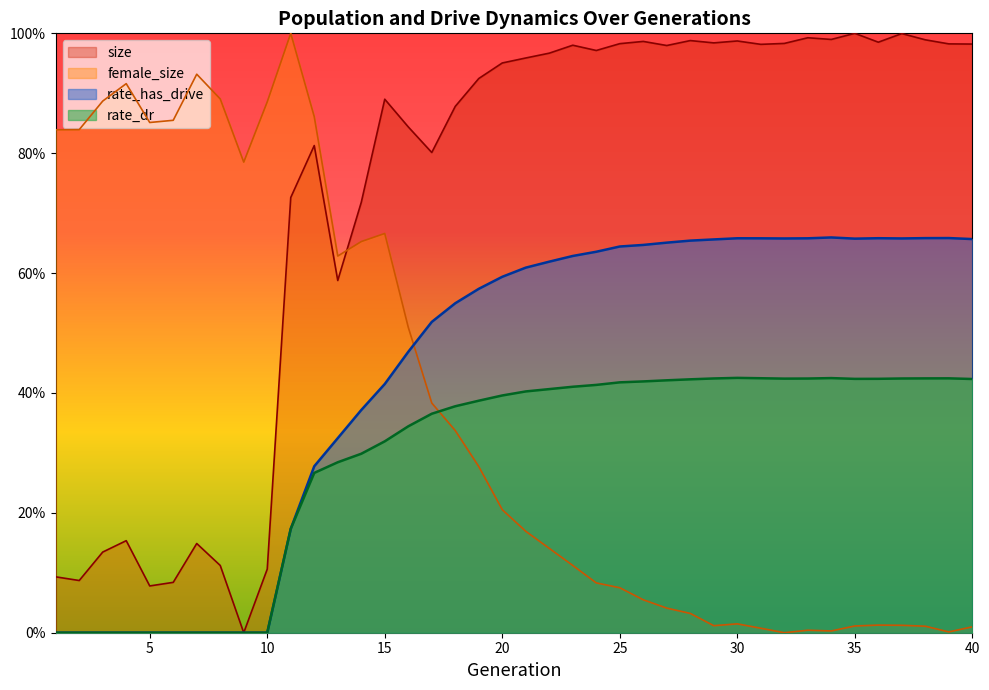

The value of rate_has_drive at 21 is 0.9. True or false?

False